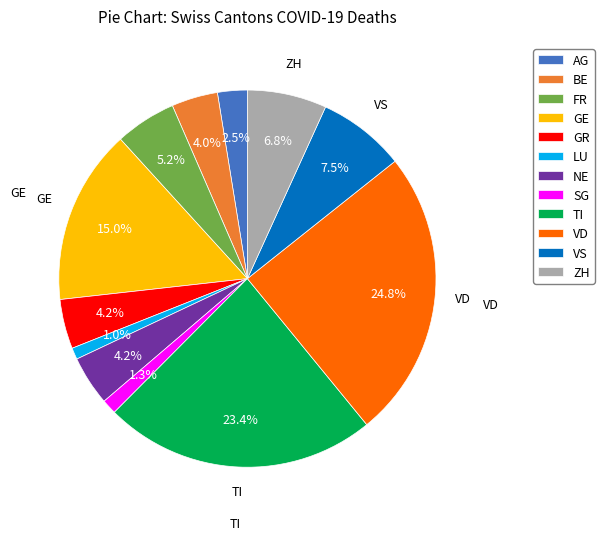

Is SG the majority of the pie?

No